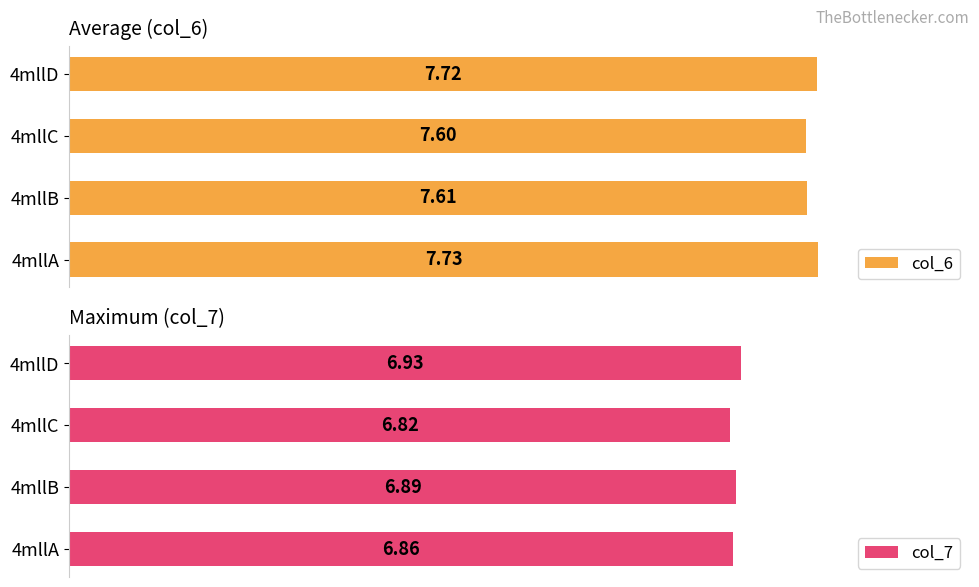

Rank the categories by col_6 value from highest to lowest.

4mllA, 4mllD, 4mllB, 4mllC